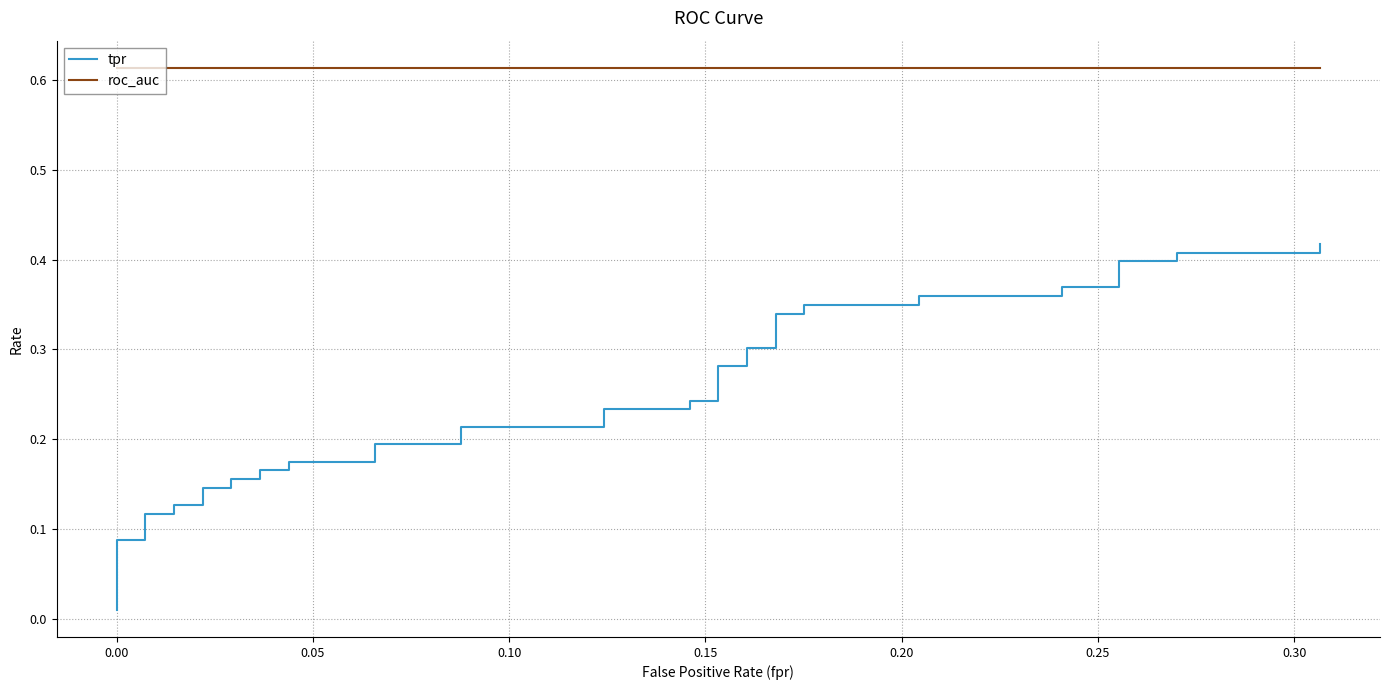

True or false: roc_auc and tpr cross at least once.

False